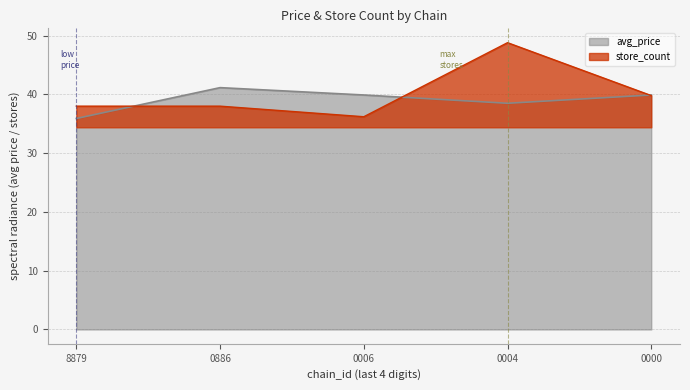

What is the difference between the avg_price values at 0000 and 0004?

1.4